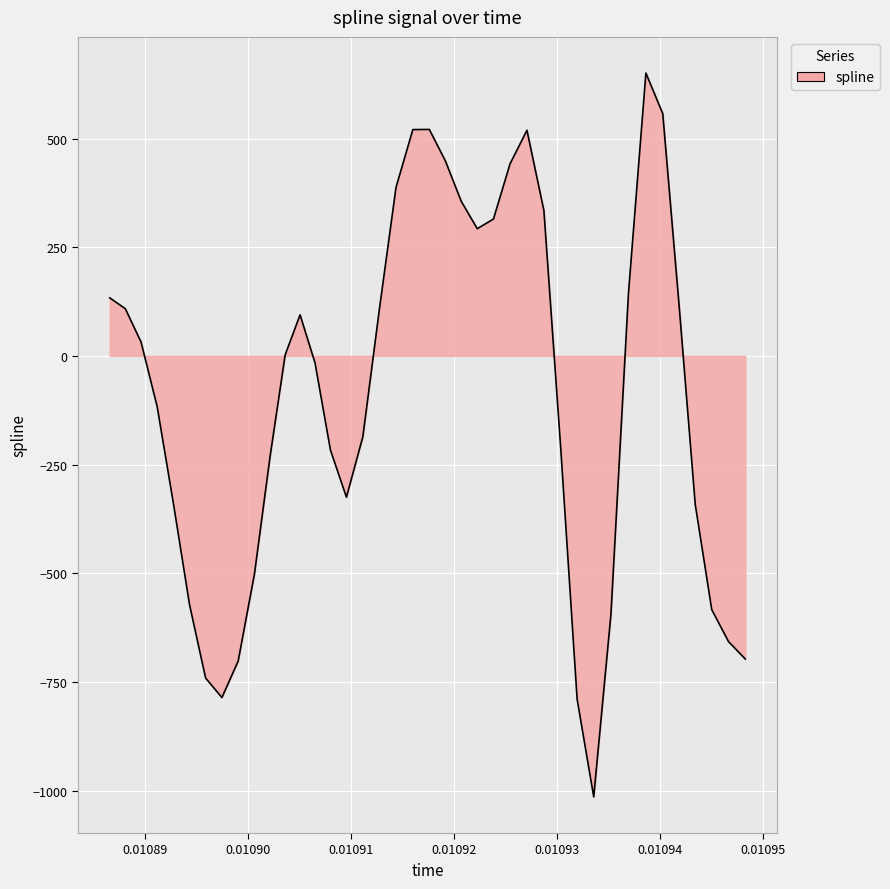

What is the average value?

-88.7